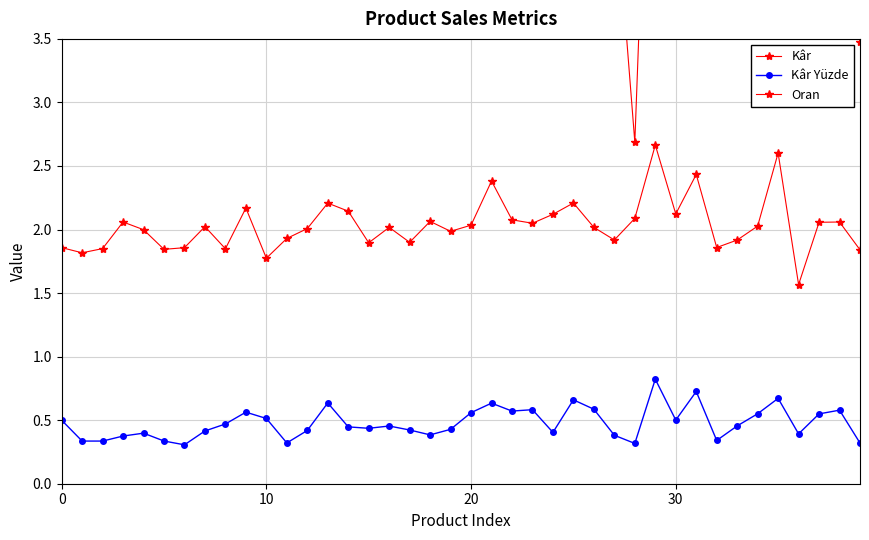

The Kâr Yüzde series shows 0.4 at 19. True or false?

True